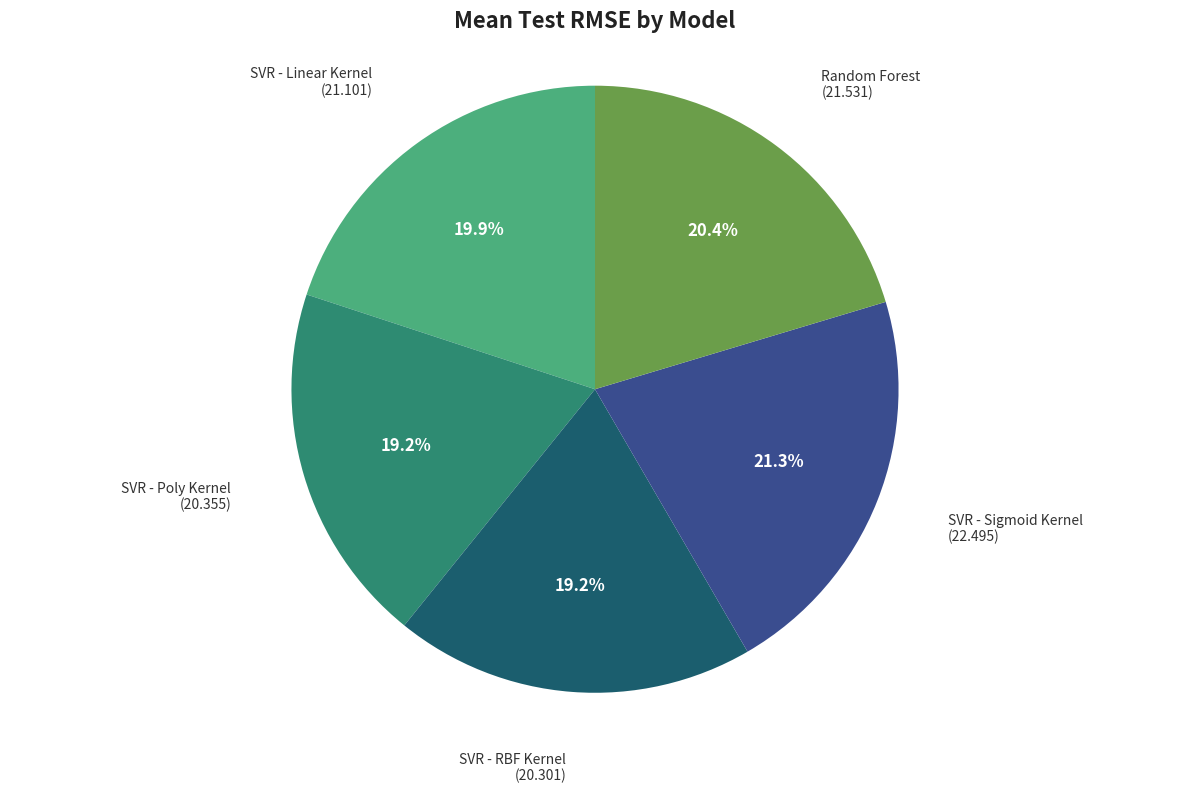

Does any single category account for the majority?

No